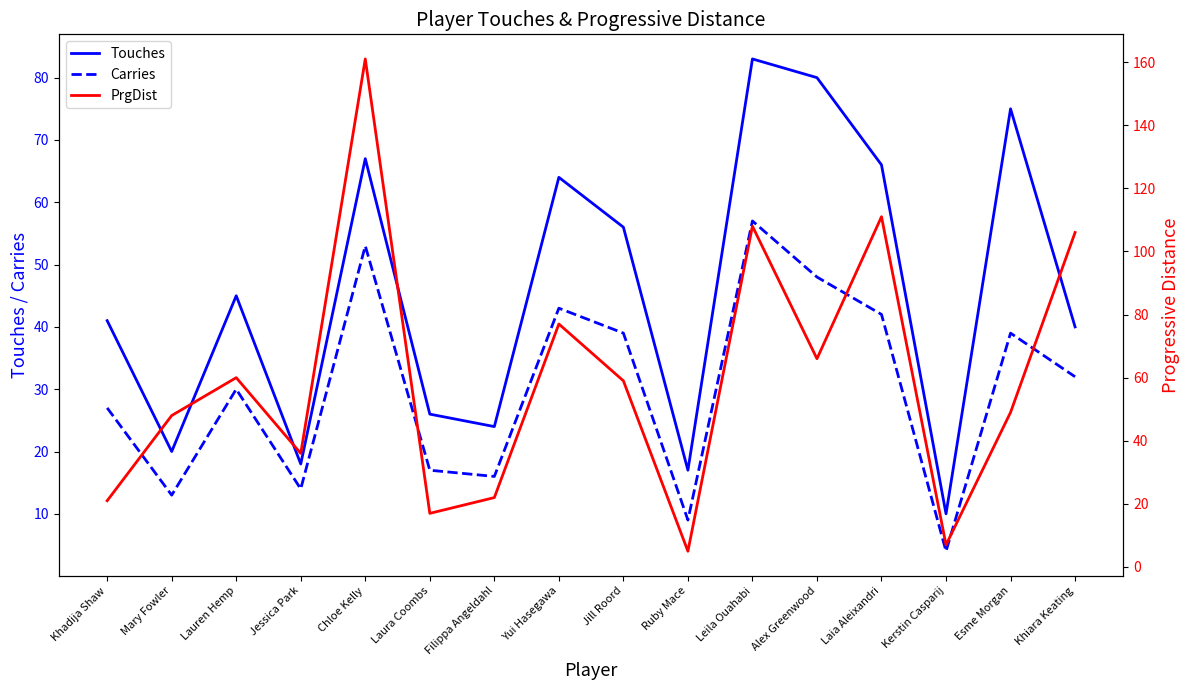

Reading left to right, transcribe all the data shown in this chart.

Touches: 41	20	45	18	67	26	24	64	56	17	83	80	66	10	75	40
Carries: 27	13	30	14	53	17	16	43	39	9	57	48	42	4	39	32
PrgDist: 21	48	60	36	161	17	22	77	59	5	108	66	111	7	49	106